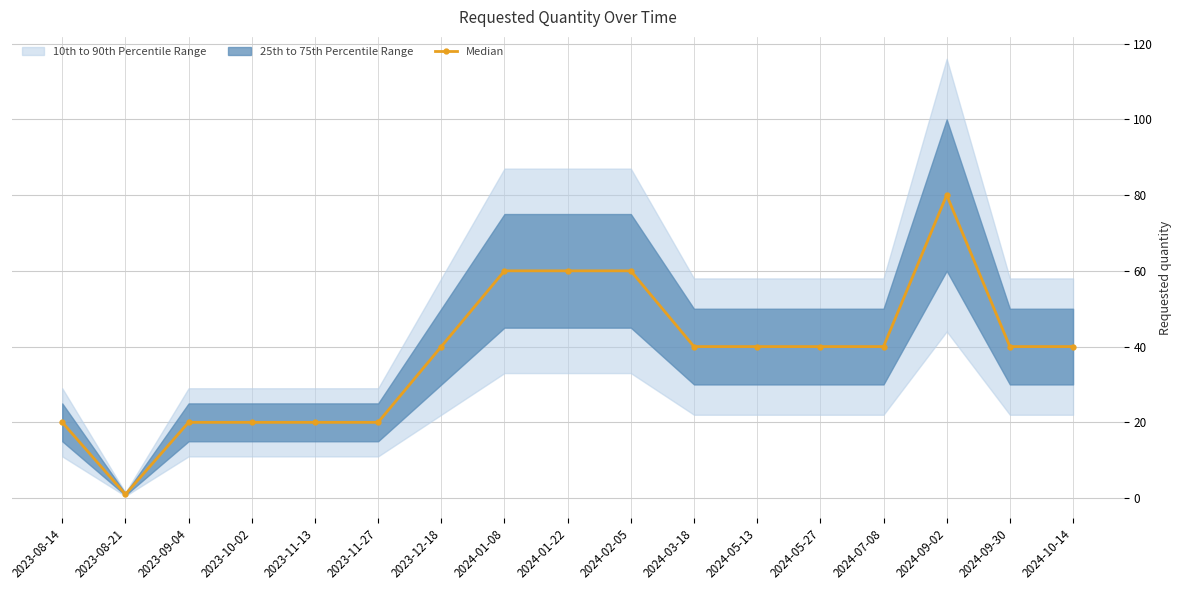

Approximately how many times larger is the value at 2024-10-14 compared to 2023-10-02?

2.0